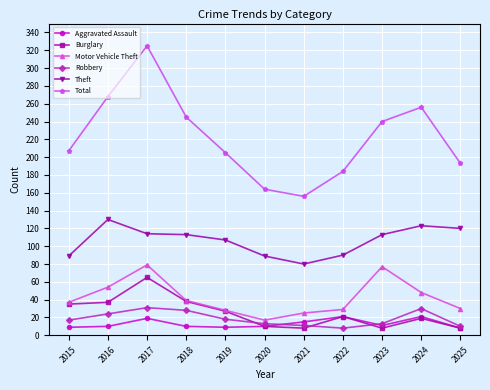

Is it true that Theft equals 146 at 2019?

False